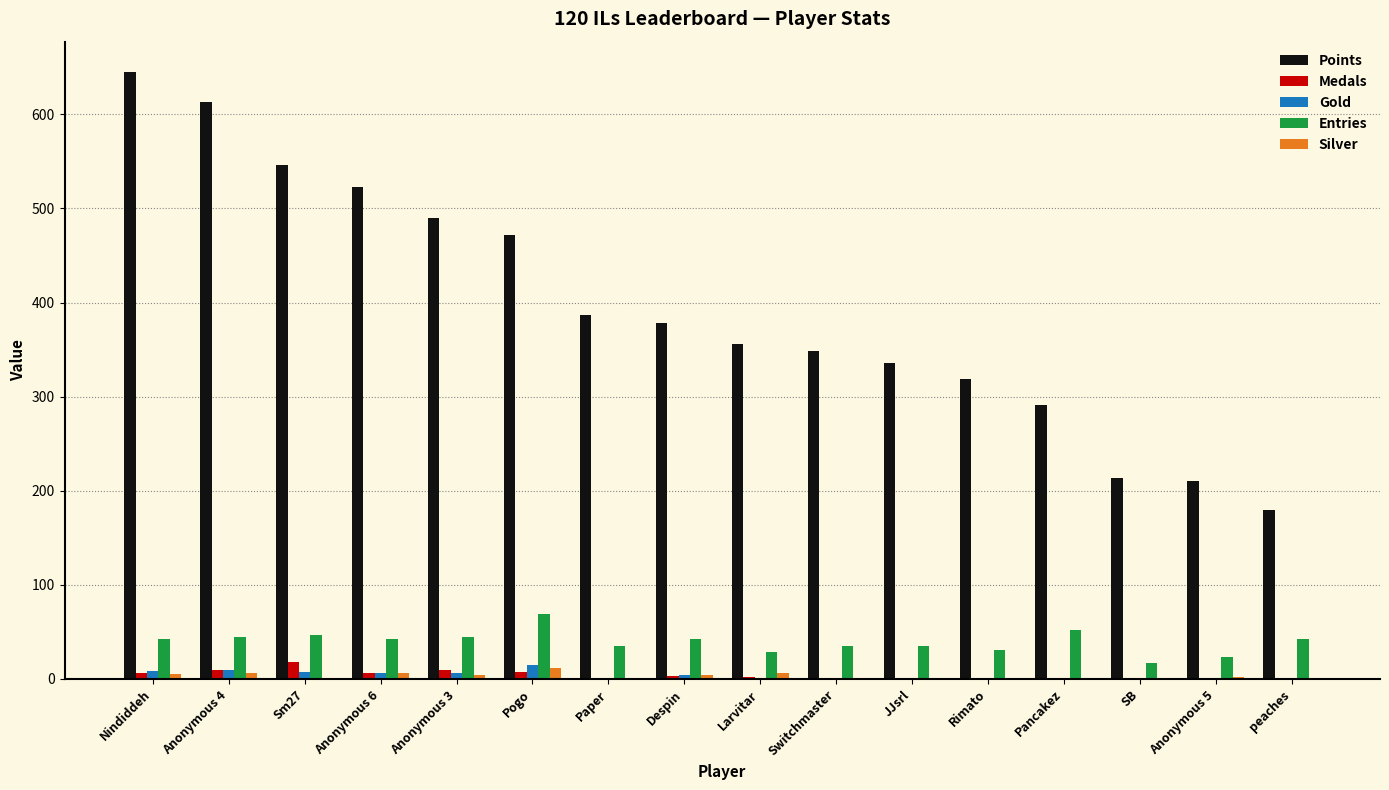

The value of Entries at Anonymous 3 is 45. True or false?

True